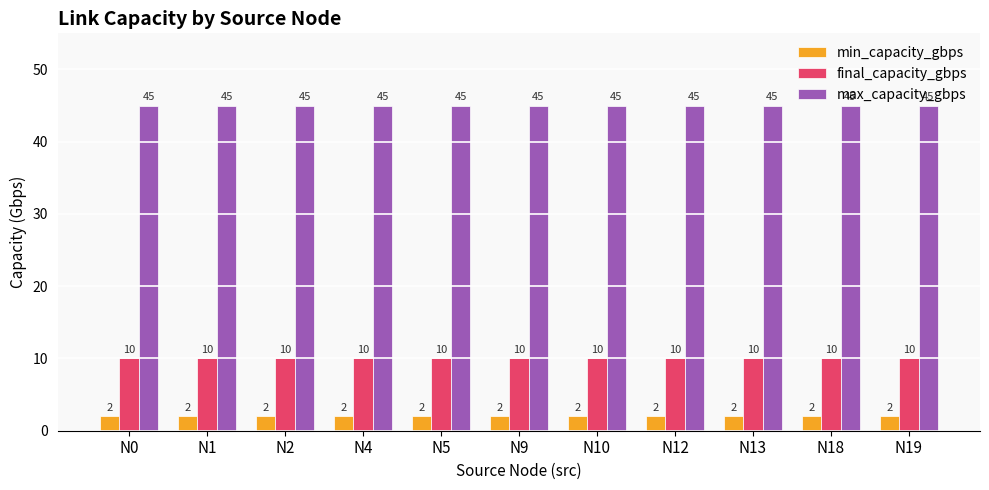

How many bars are there in total?

33